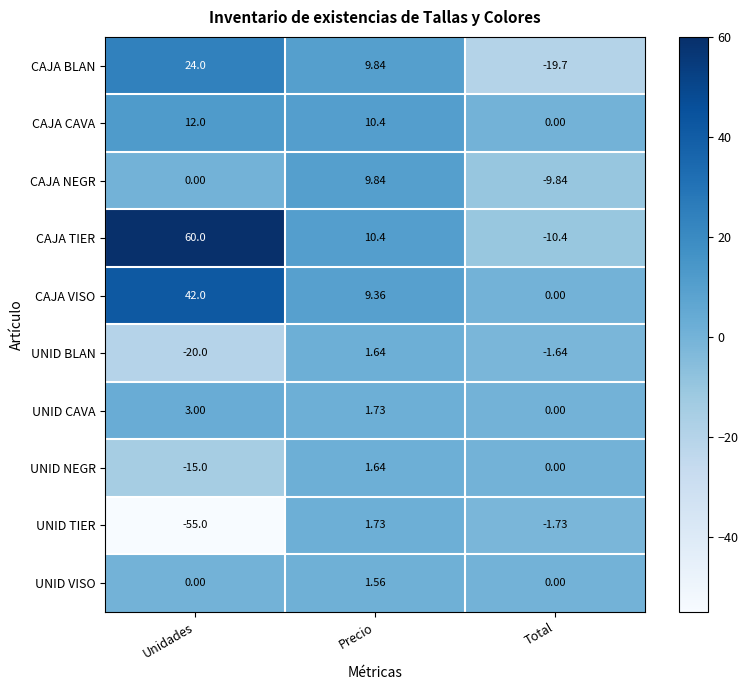

Which series has the largest total across all categories?

CAJA TIER